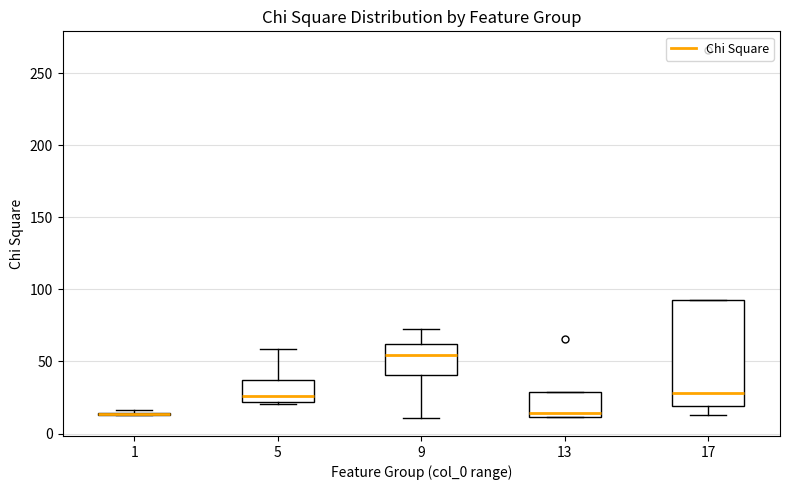

Which box is the tallest, from its lower edge to its upper edge?

17